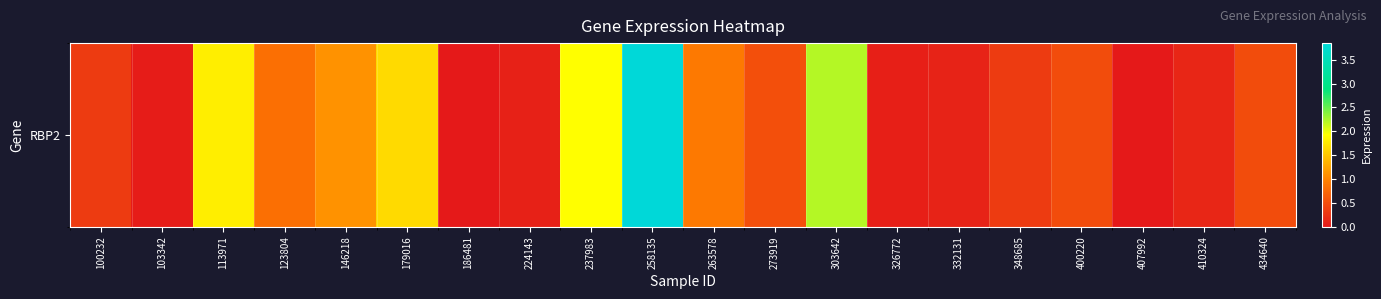

How many values exceed 0?

18